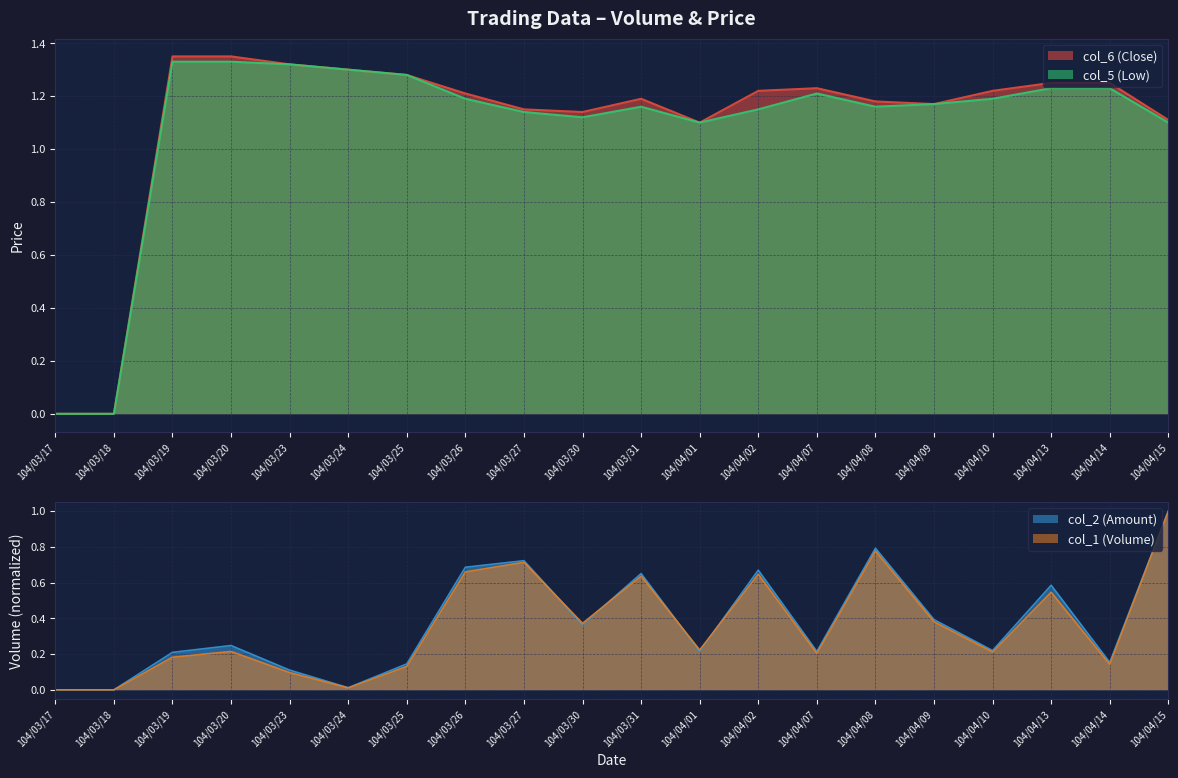

True or false: col_1 (Volume) and col_5 (Low) cross at least once.

False